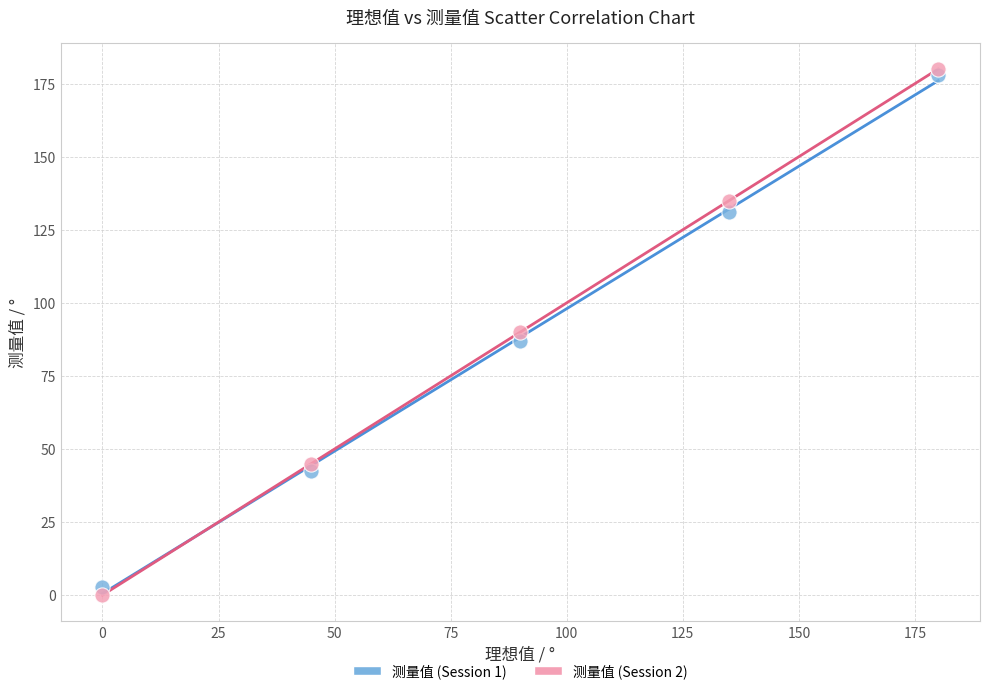

Which series has the widest spread of Y values?

测量值 (Session 2)